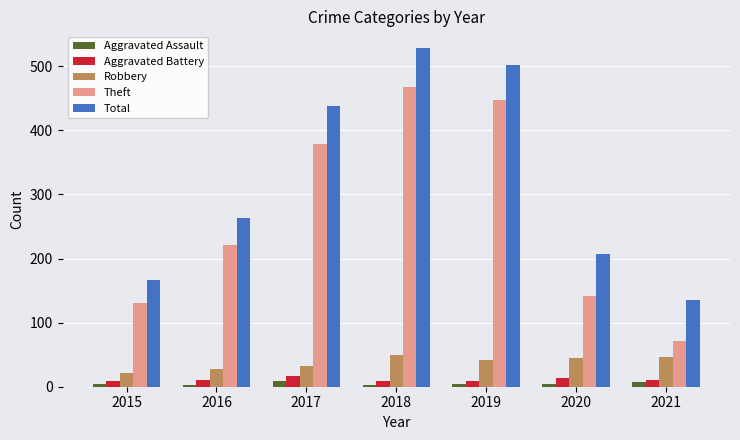

What is the difference between the highest and lowest values at 2018?

526